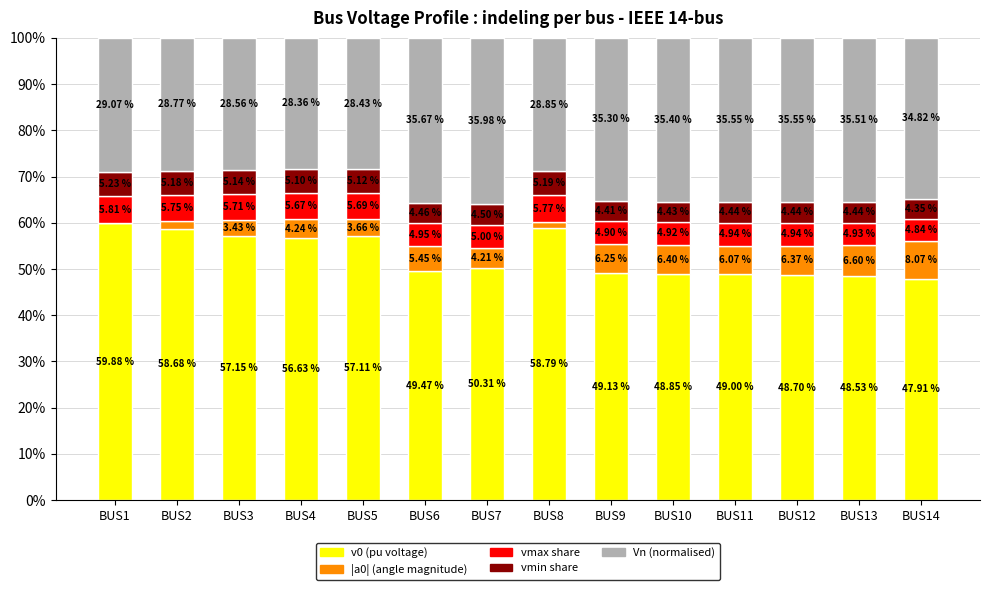

Does the chart contain stacked bars?

Yes